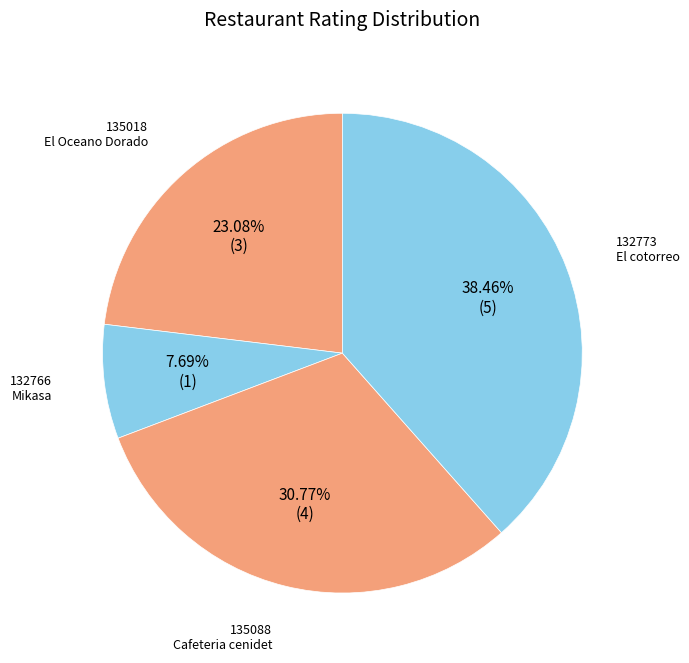

Count the number of slices in the pie.

4